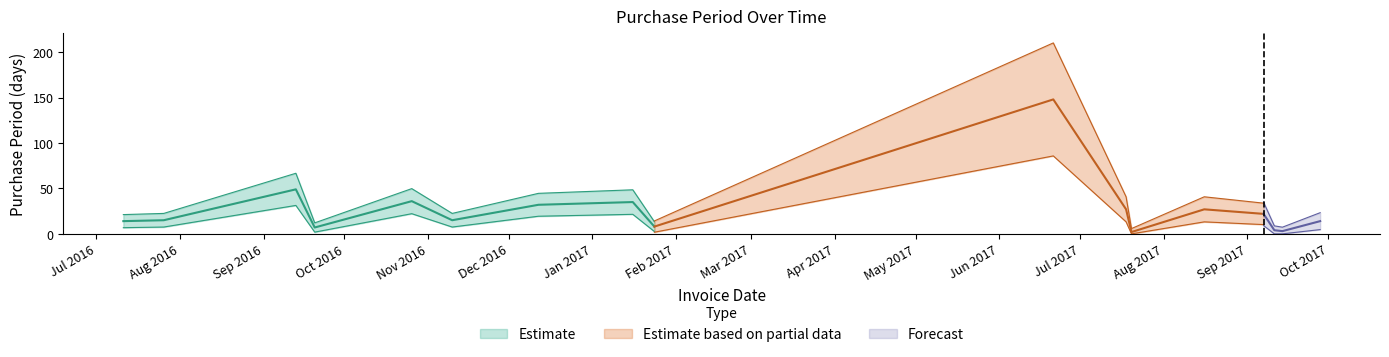

How many data points are above 15?

8